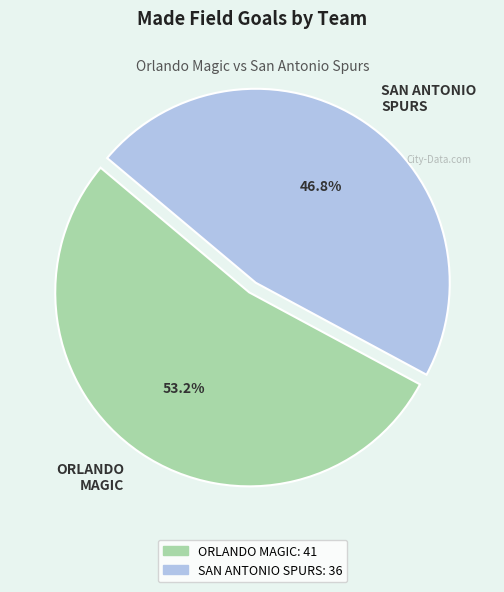

Which slice represents more than half of the pie?

ORLANDO MAGIC